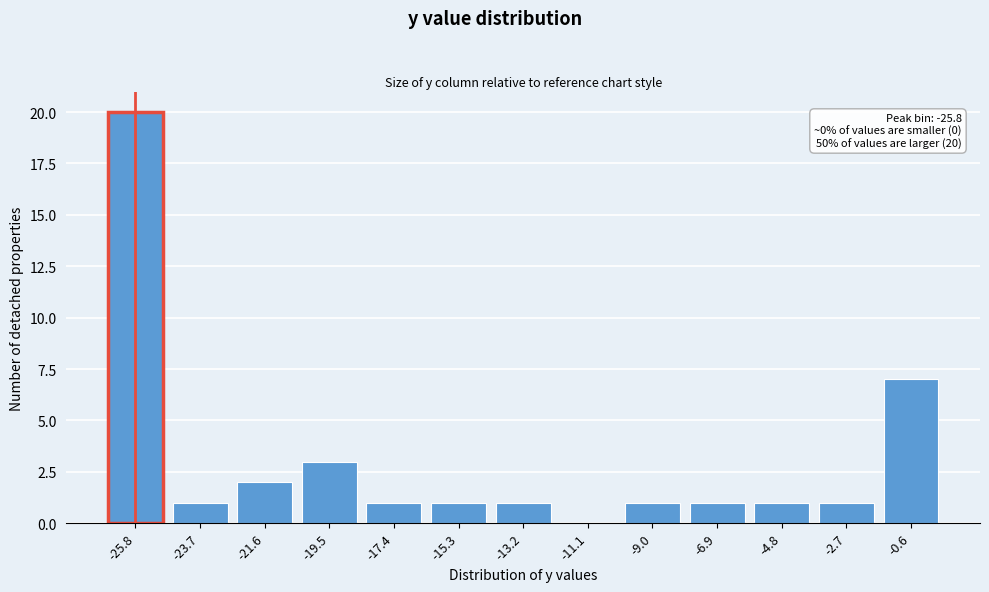

Reading left to right, transcribe all the data shown in this chart.

-25.8=20	-23.7=1	-21.6=2	-19.5=3	-17.4=1	-15.3=1	-13.2=1	-11.1=0	-9.0=1	-6.9=1	-4.8=1	-2.7=1	-0.6=7